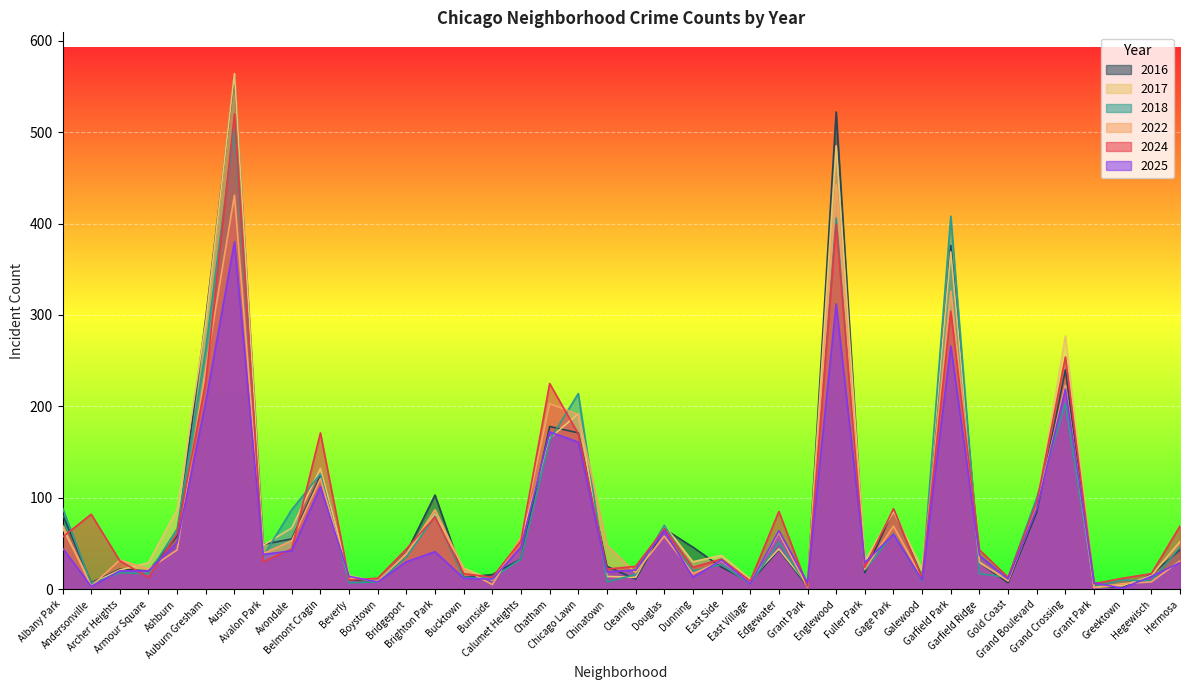

In 2024, how many points are lower than both neighbors (excluding endpoints)?

12